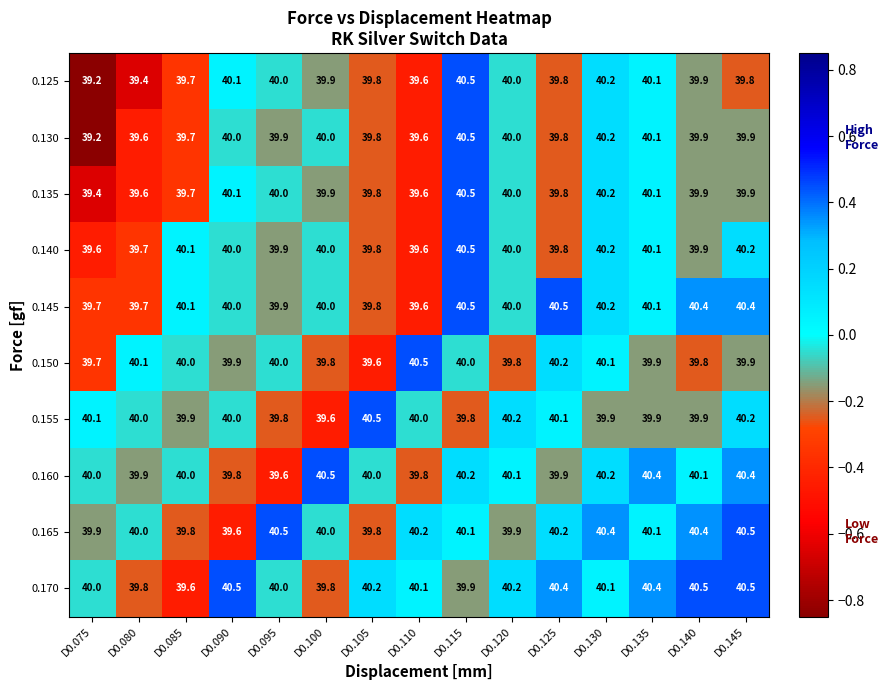

The value of 0.140 at D0.075 is 39.6. True or false?

True